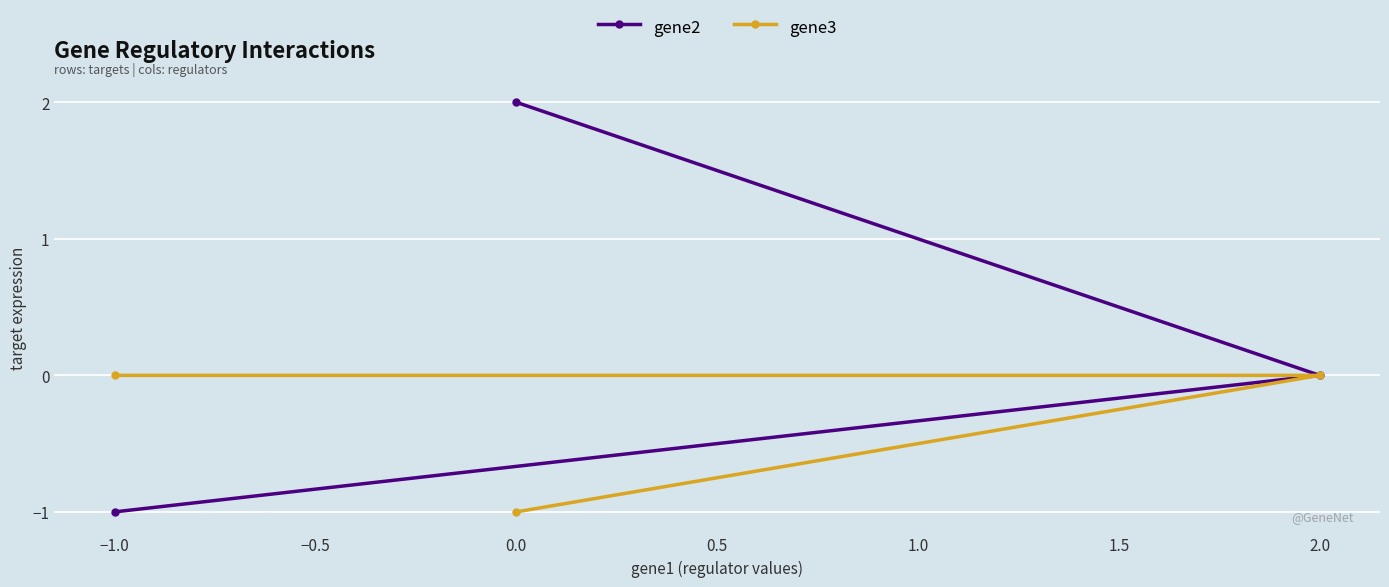

Reading right to left, what are all the values shown in this chart?

gene2: 2.0=0	0.0=2	−1.0=-1
gene3: 2.0=0	0.0=-1	−1.0=0